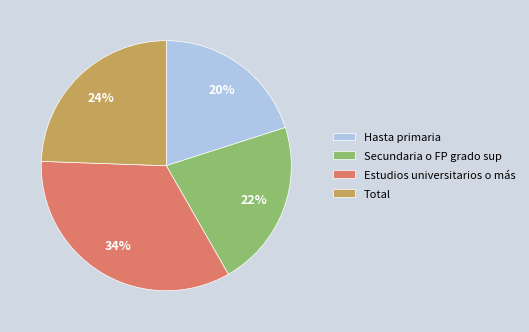

True or false: Estudios universitarios o más accounts for 34% of the total.

True